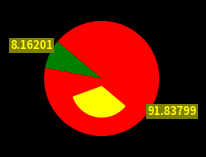

True or false: 56 accounts for 8% of the total.

True